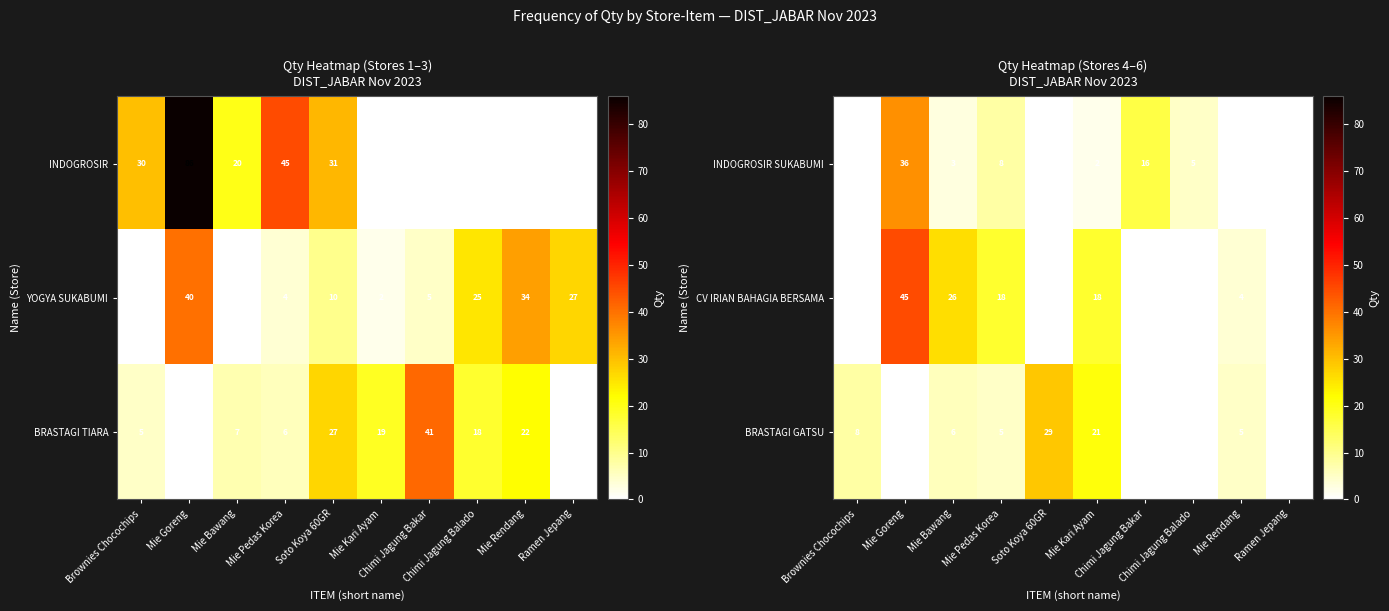

How many categories are shown in the chart?

10